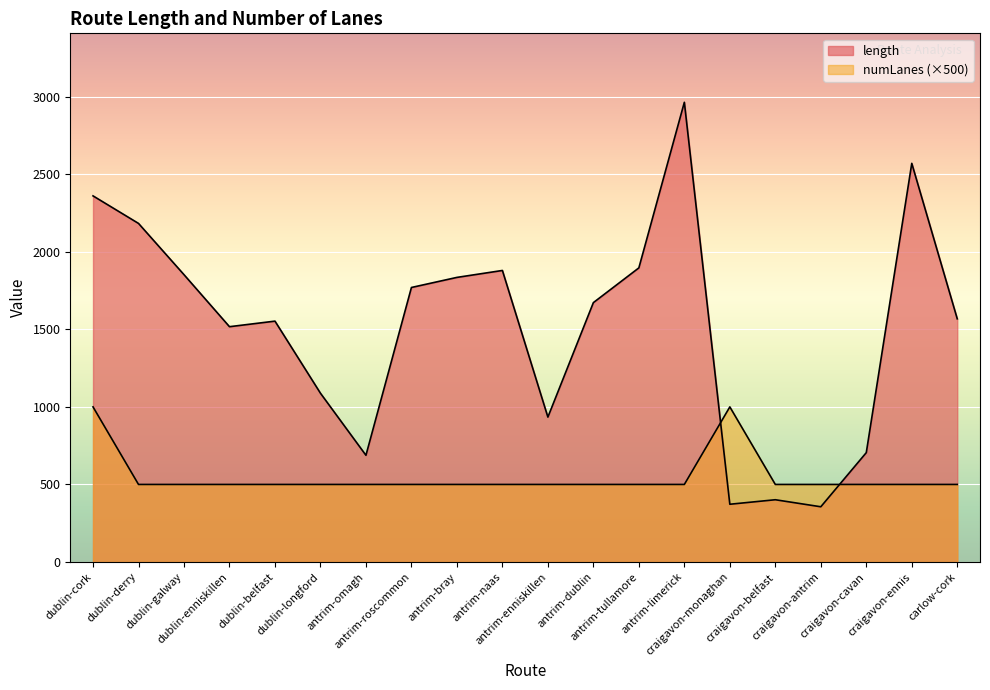

The value of length at craigavon-belfast is 640.7. True or false?

False